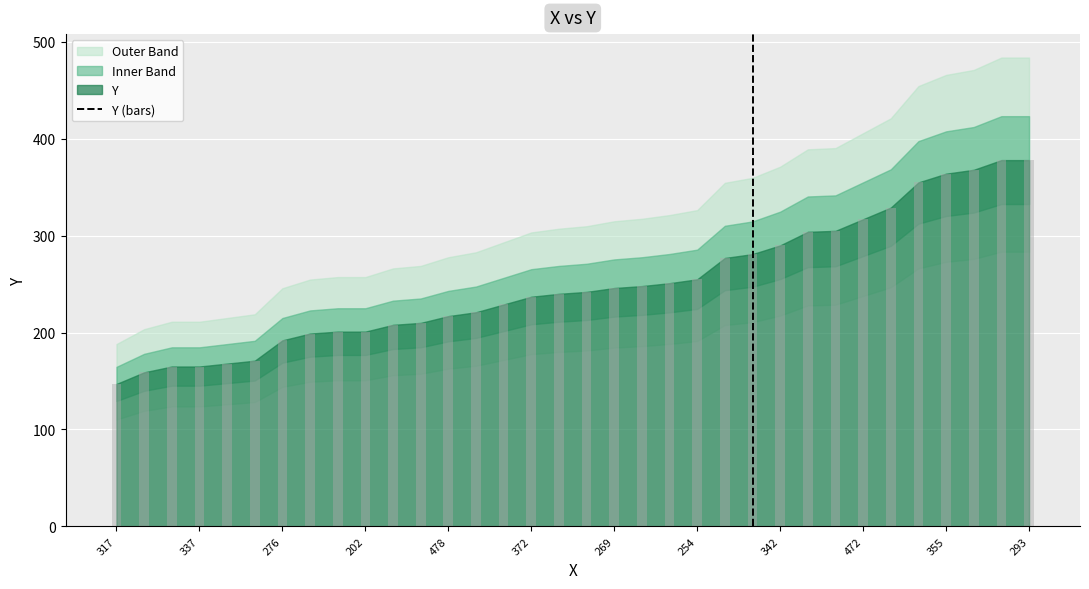

What is the difference between the maximum and minimum values?

231